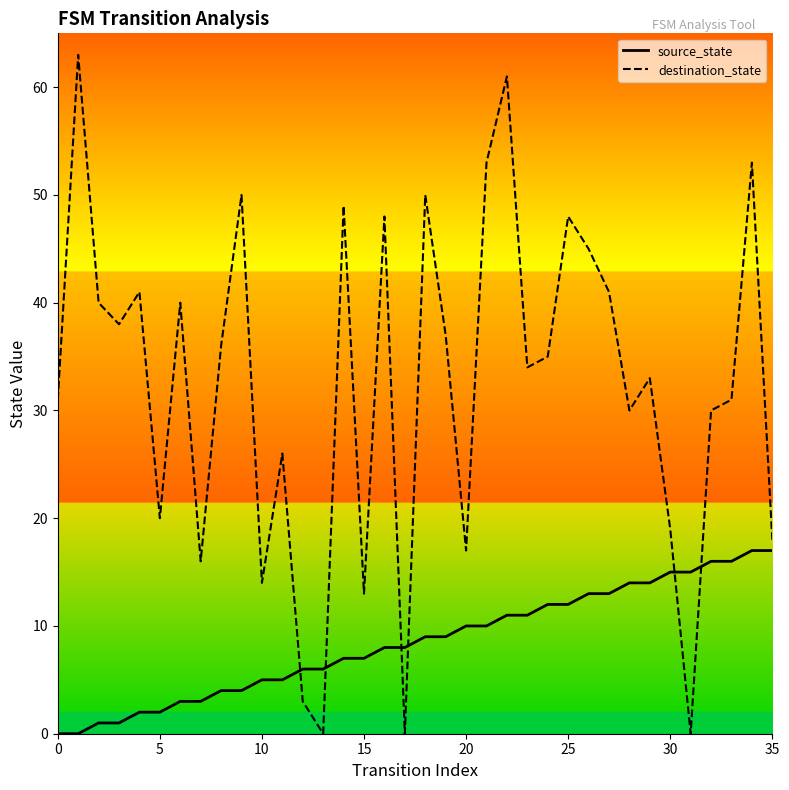

What is the difference between the maximum and minimum values in the destination_state series?

63